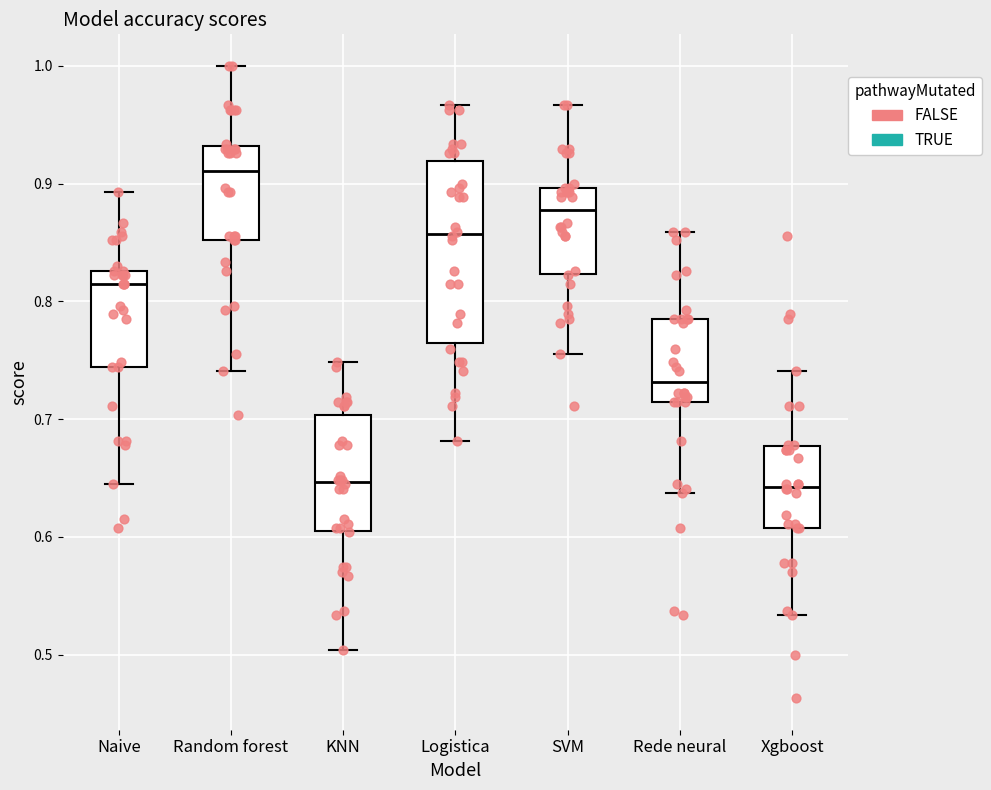

Reading left to right, transcribe this box plot: for each box, give where its median line is, the range the box spans, and where its two whiskers end, as read against the y-axis. The values are not printed on the chart, so give them approximately, as read against the axis.

Naive: median 0.81, box 0.74 to 0.83, whiskers 0.64 to 0.89
Random forest: median 0.91, box 0.85 to 0.93, whiskers 0.74 to 1.00
KNN: median 0.65, box 0.60 to 0.70, whiskers 0.50 to 0.75
Logistica: median 0.86, box 0.76 to 0.92, whiskers 0.68 to 0.97
SVM: median 0.88, box 0.82 to 0.90, whiskers 0.76 to 0.97
Rede neural: median 0.73, box 0.71 to 0.79, whiskers 0.64 to 0.86
Xgboost: median 0.64, box 0.61 to 0.68, whiskers 0.53 to 0.74